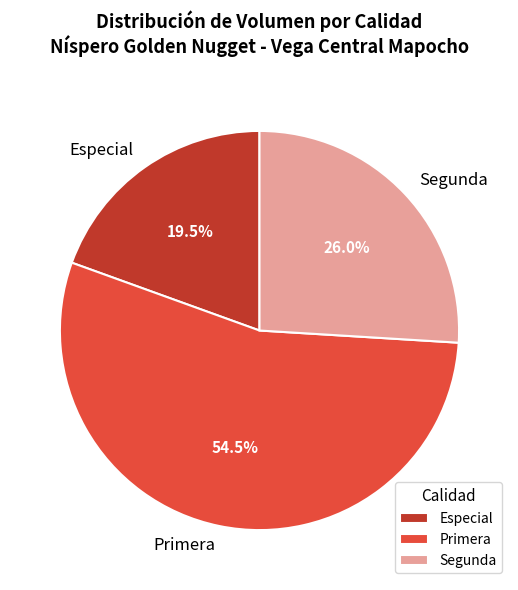

Which slice is the largest?

Primera